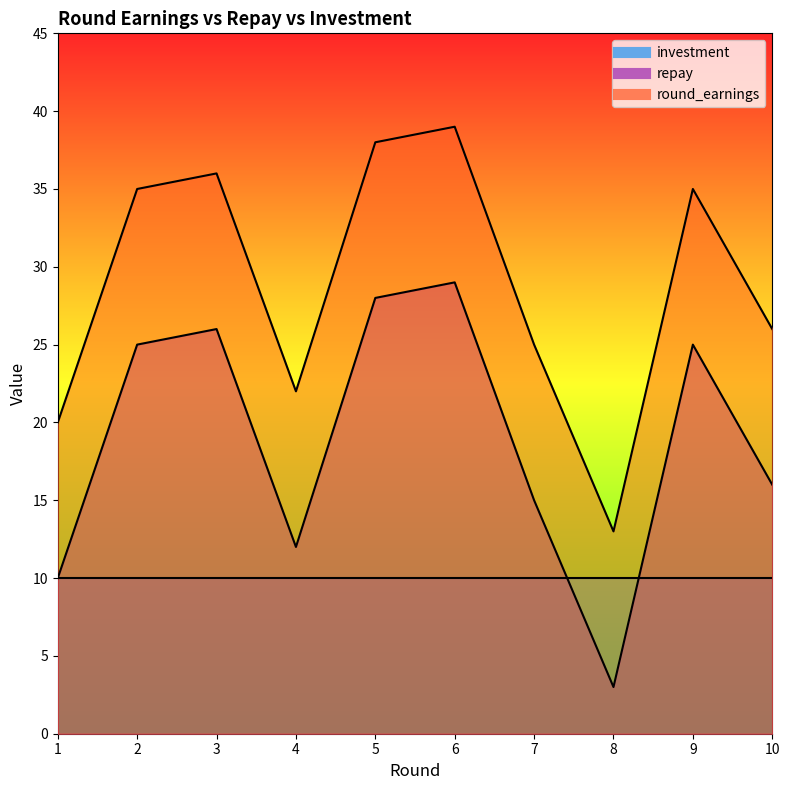

Does the chart have visible grid lines?

No